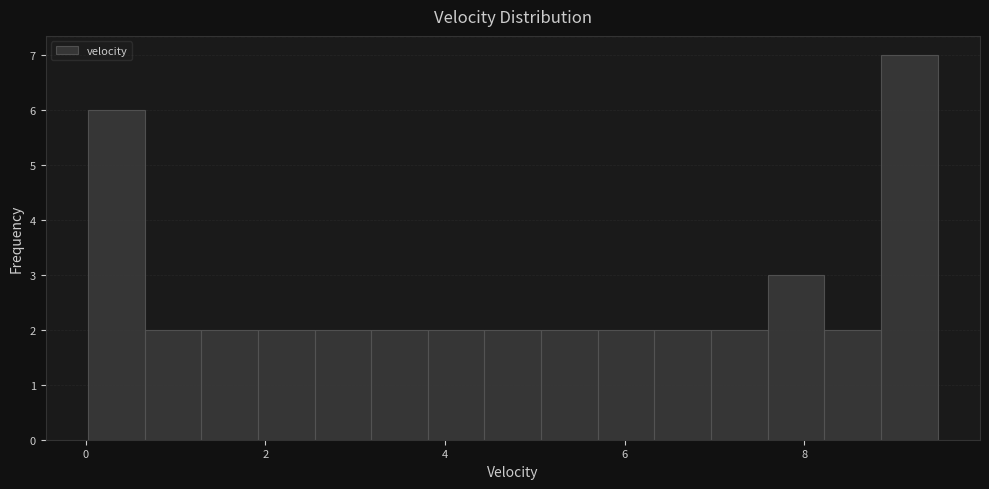

Read against the x-axis, roughly where is the centre of the tallest bar?

9.2